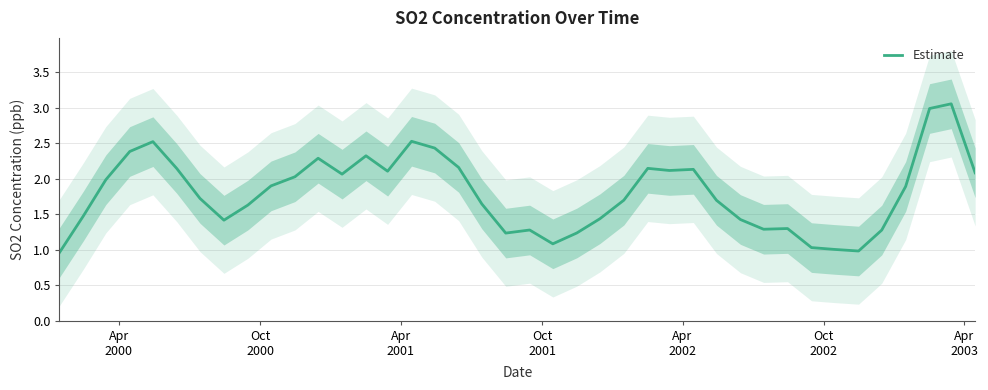

How many interior local peaks (higher than both neighbors) does the data have?

9